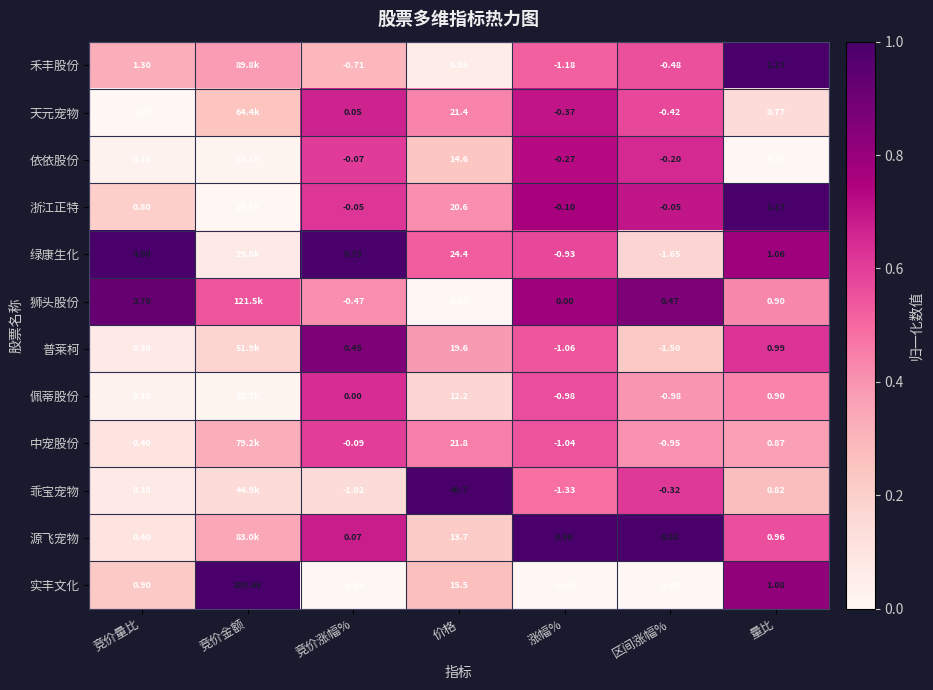

Is the value of 中宠股份 at 竞价量比 greater than the value of 依依股份 at 竞价量比?

Yes